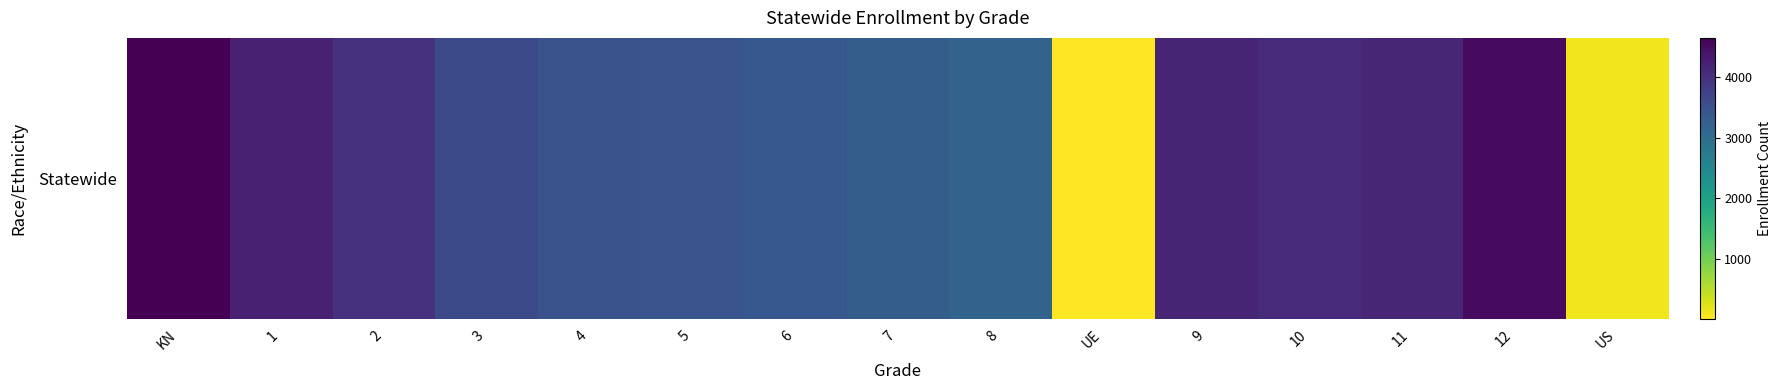

Count the number of categories in the chart.

15